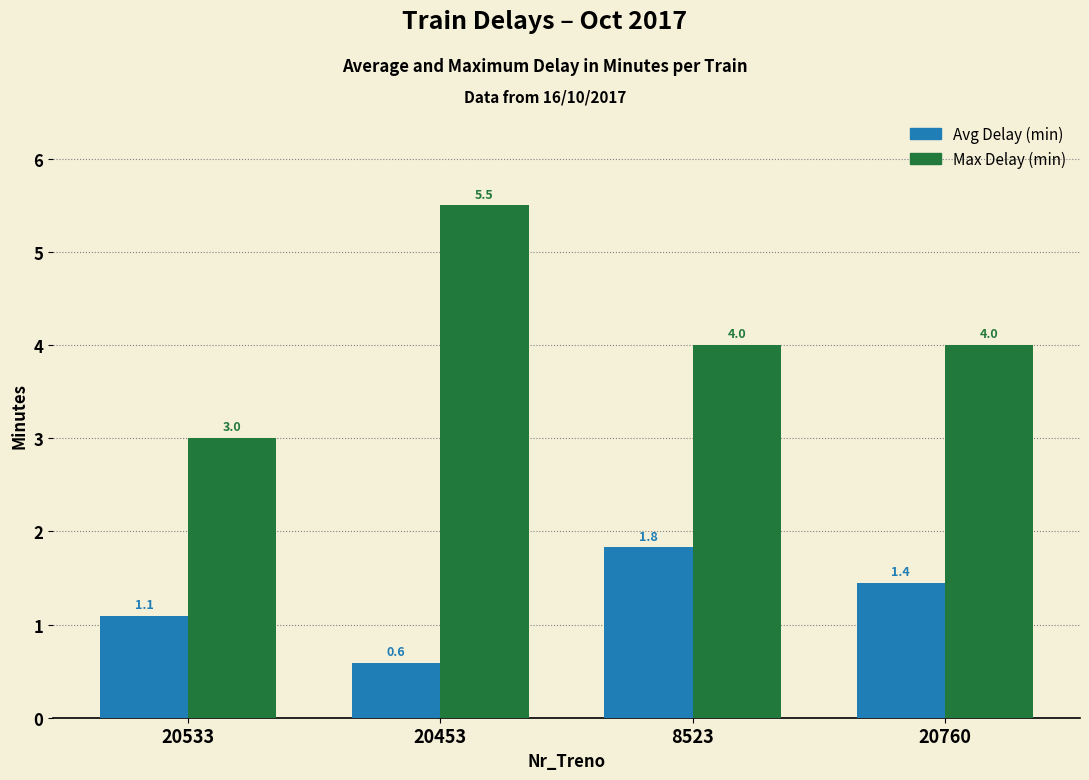

Rank the series by their maximum value, from highest to lowest.

Max Delay (min), Avg Delay (min)